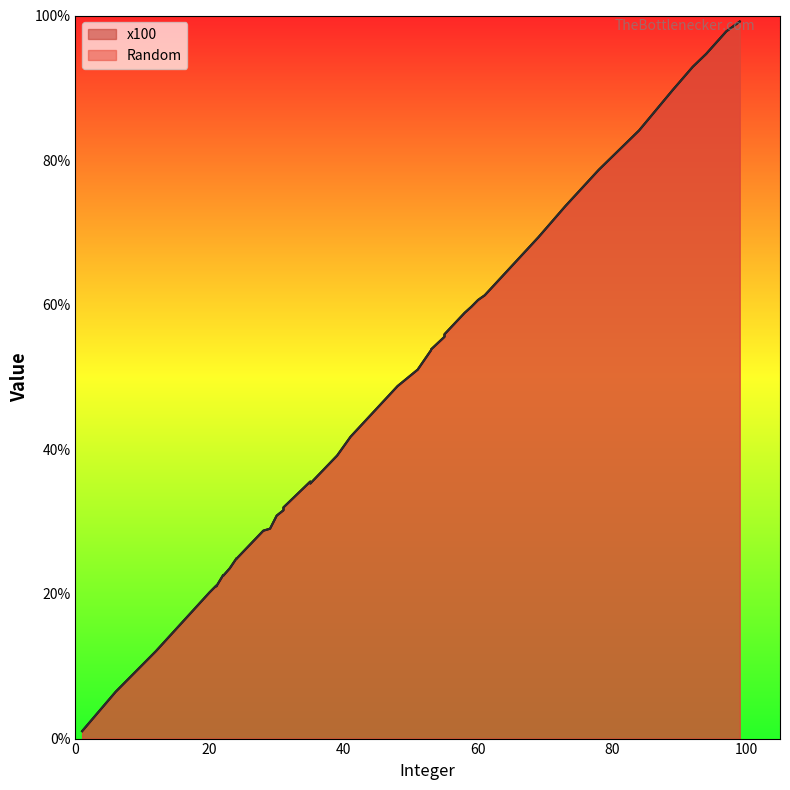

How many lines are shown in the chart?

2